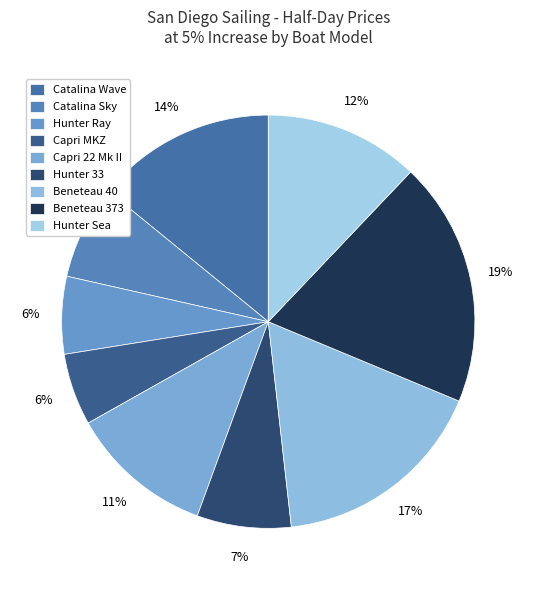

How many segments does this pie chart have?

9